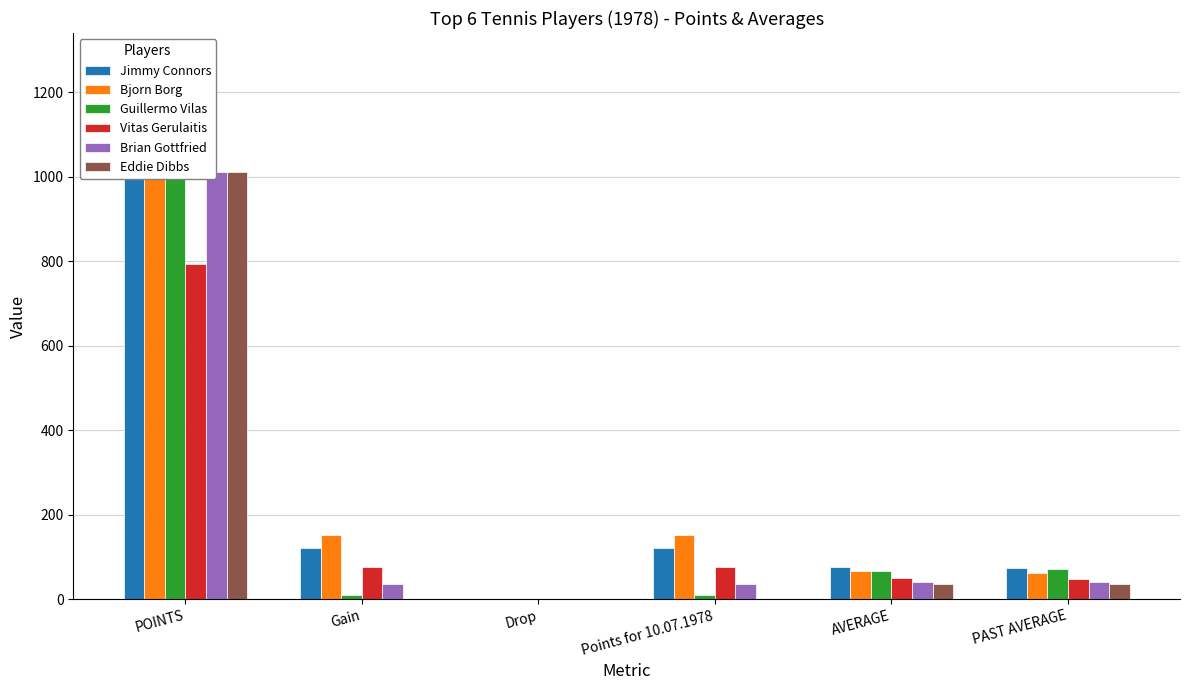

What is the label of the 2nd bar from the right?

AVERAGE